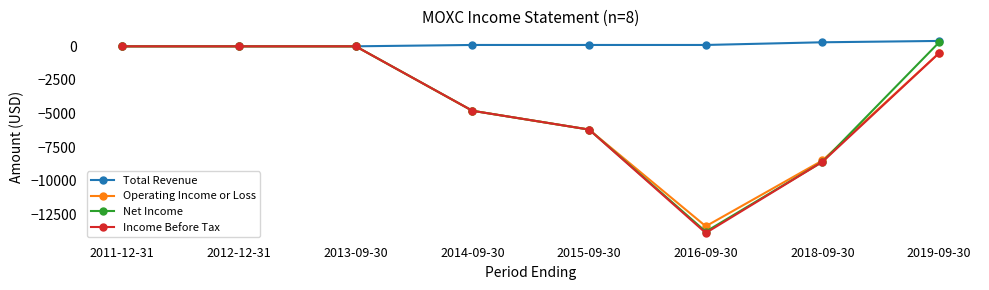

Is it true that Operating Income or Loss equals 0 at 2012-12-31?

True